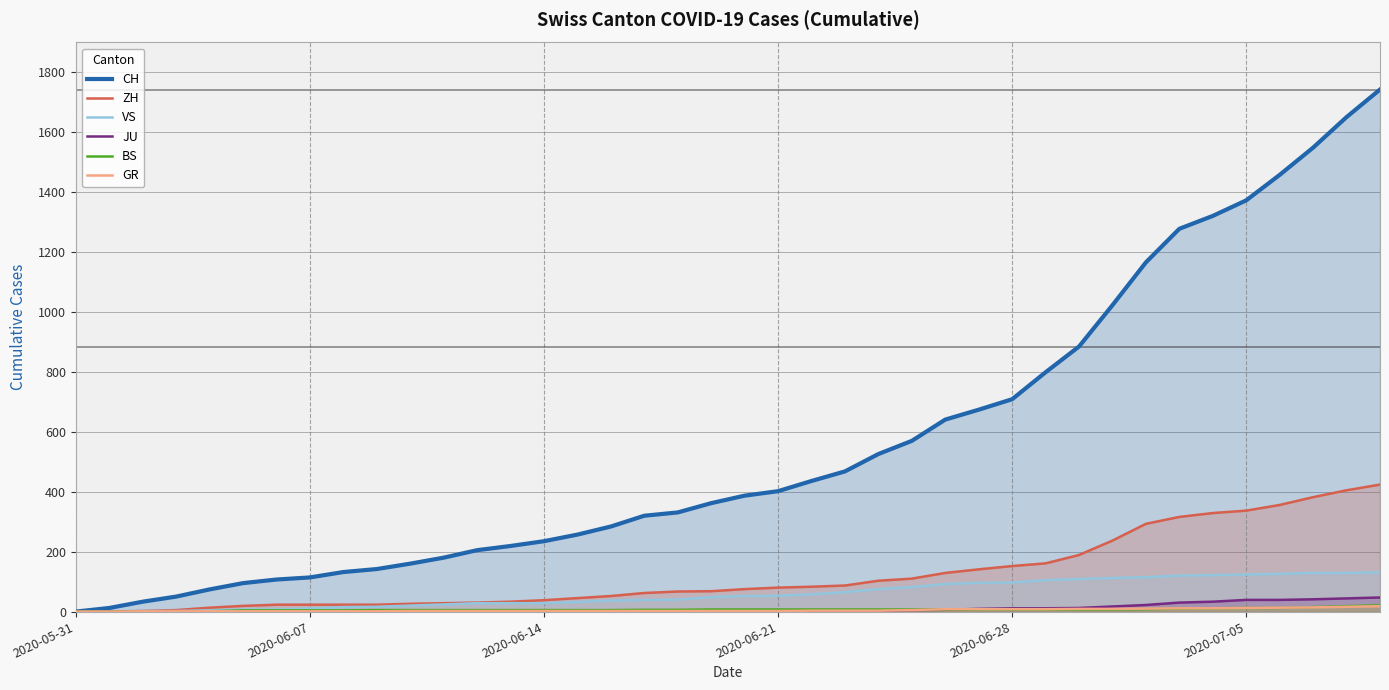

What is the highest value of the ZH series?

424